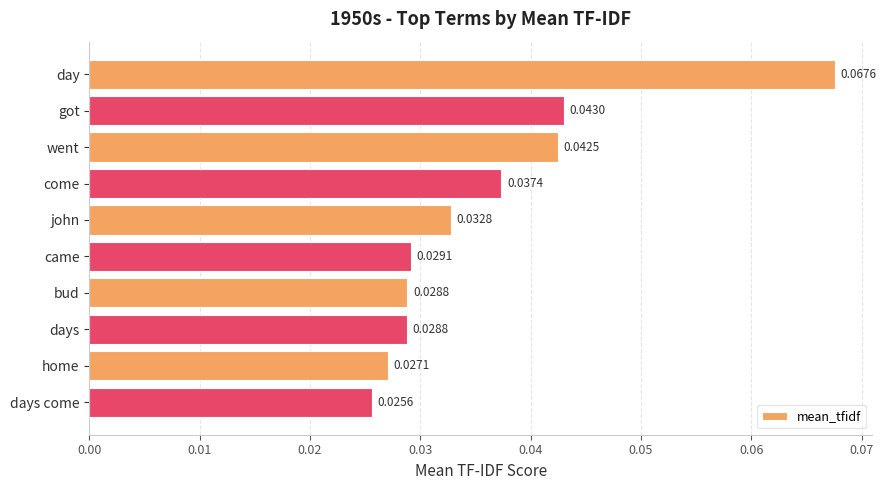

What is the sum of all values?

0.4